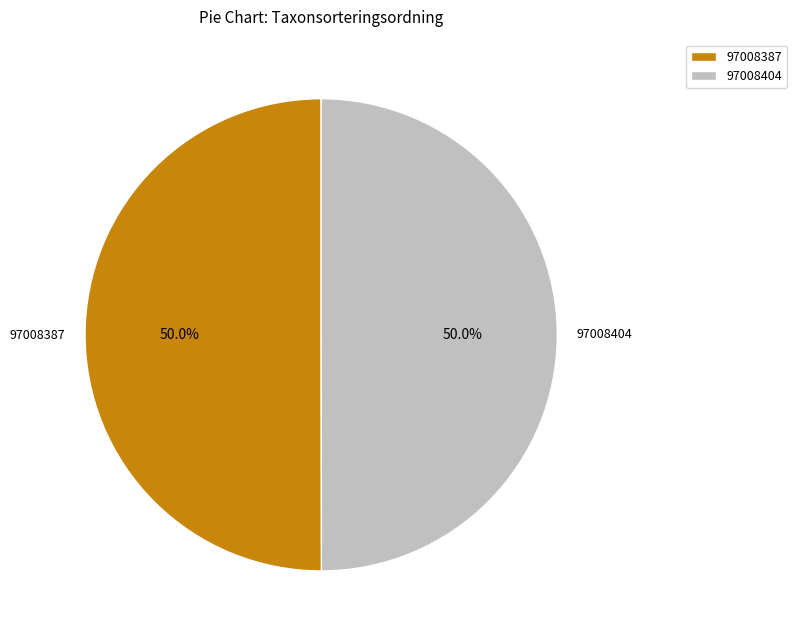

Count the number of slices in the pie.

2